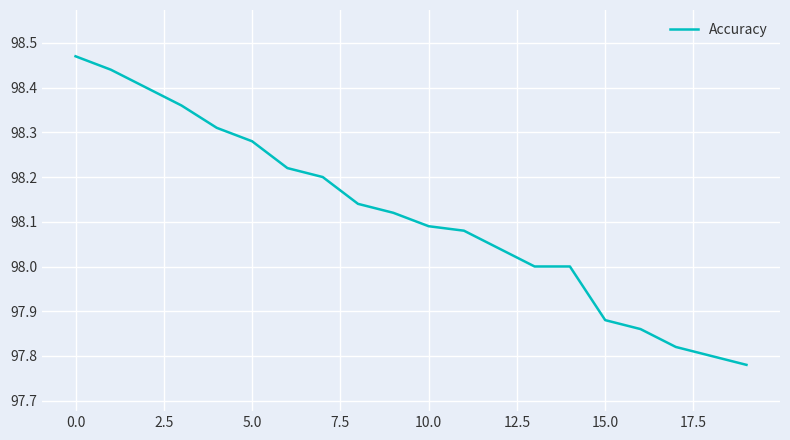

Does the chart display data point markers on the line(s)?

No